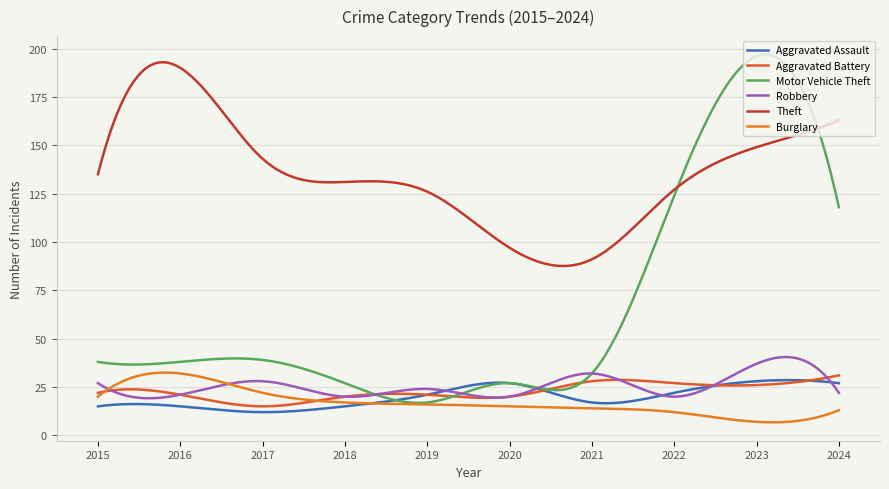

What is the sum of all Burglary values?

5096.1